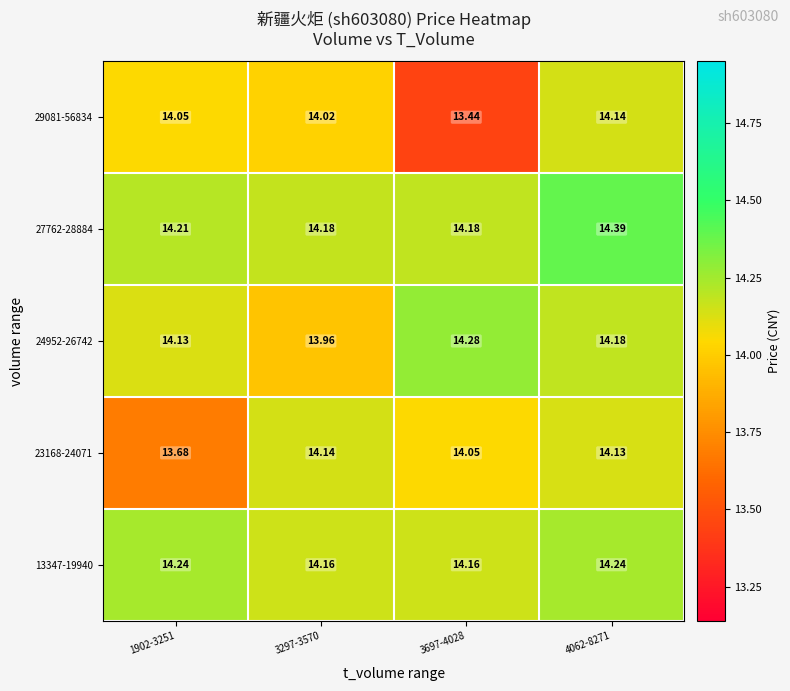

Is the value of 13347-19940 at 4062-8271 greater than the value of 27762-28884 at 1902-3251?

Yes